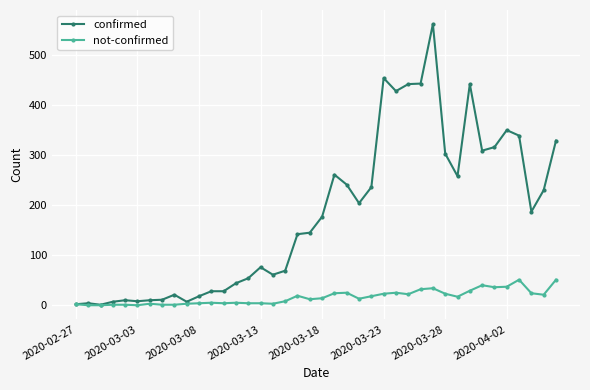

True or false: not-confirmed has more than 2 interior local peaks.

True